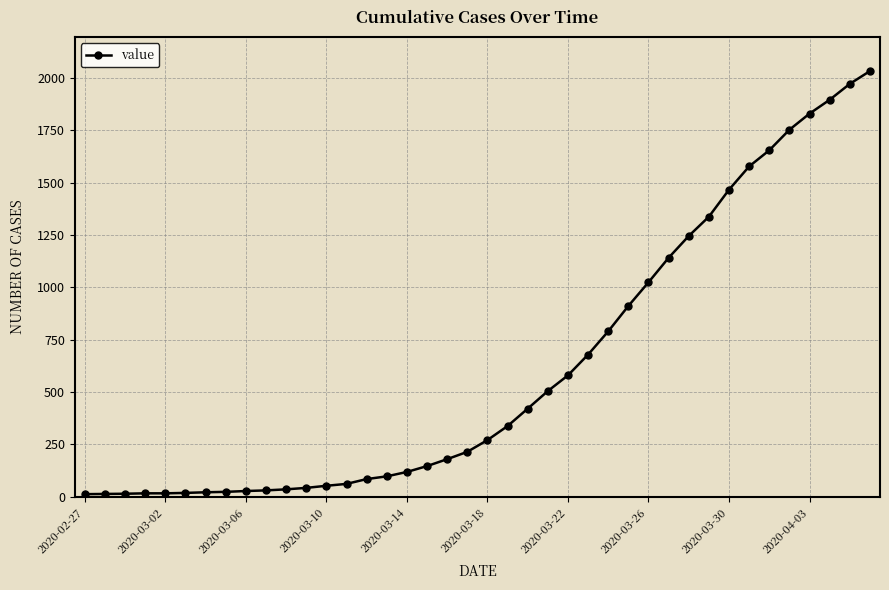

What is the sum of all values?

24656